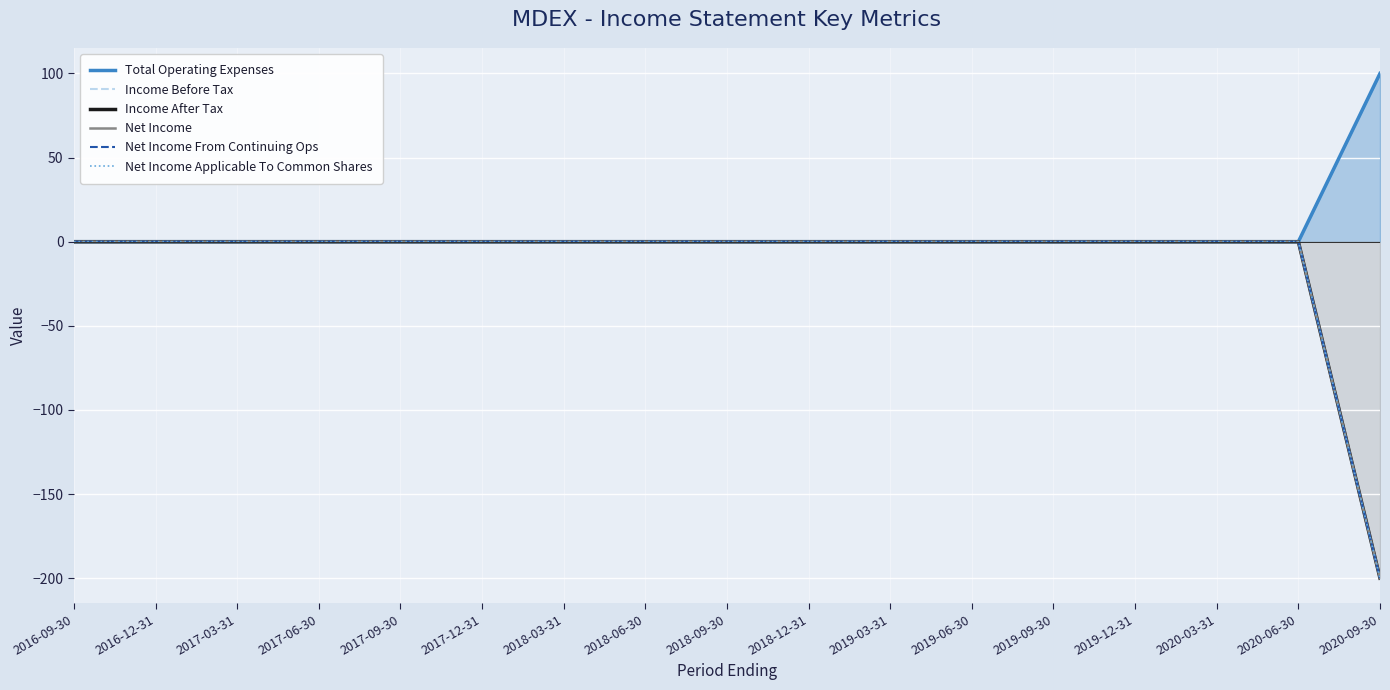

At how many categories does at least one series exceed 21?

1